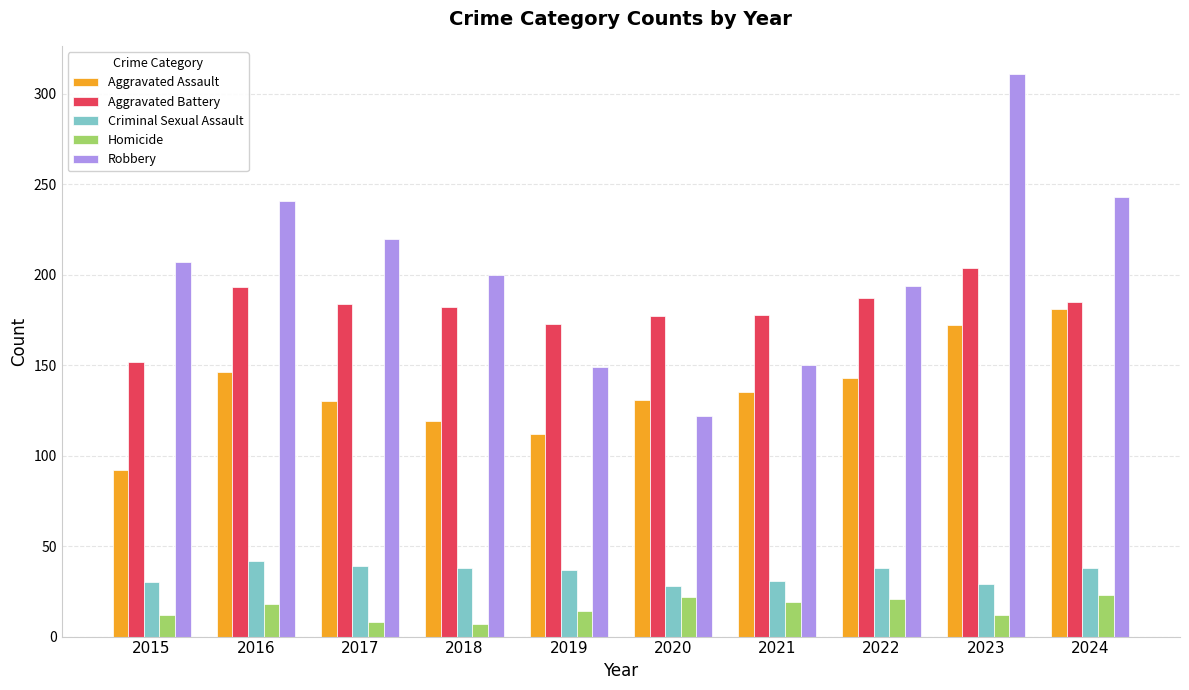

Read the Robbery value at 2024, to the nearest 10.

240